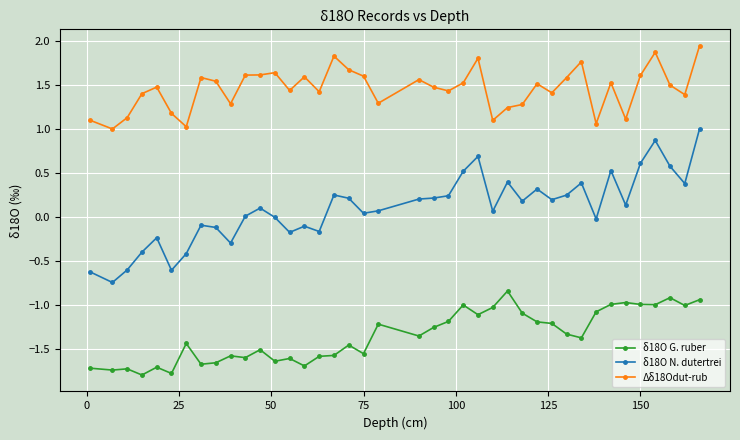

Rank the series by their maximum value, from lowest to highest.

δ18O G. ruber, δ18O N. dutertrei, Δδ18Odut-rub